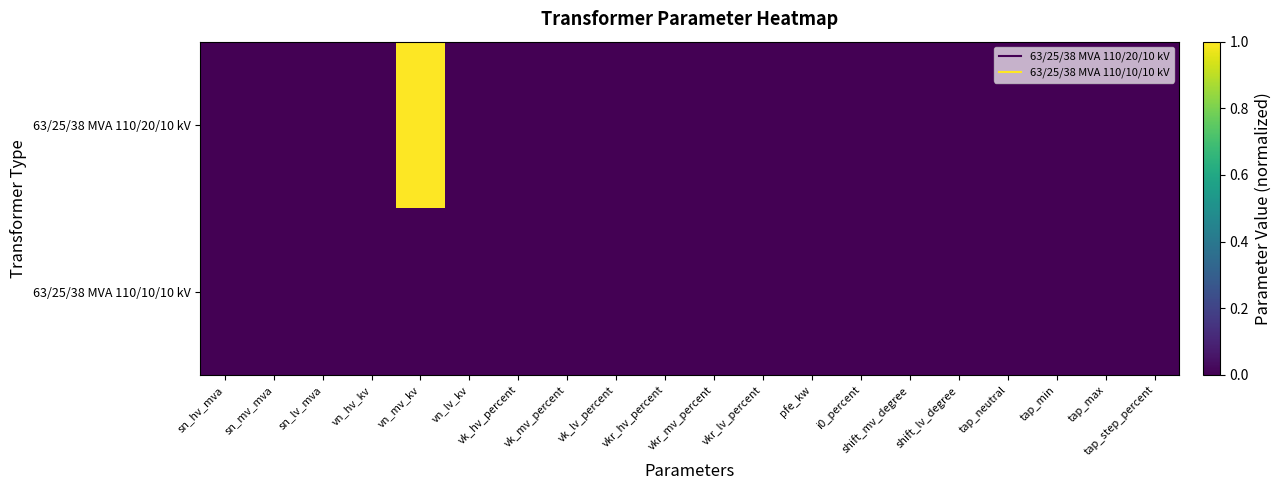

At which category is the sum across all series the highest?

vn_mv_kv